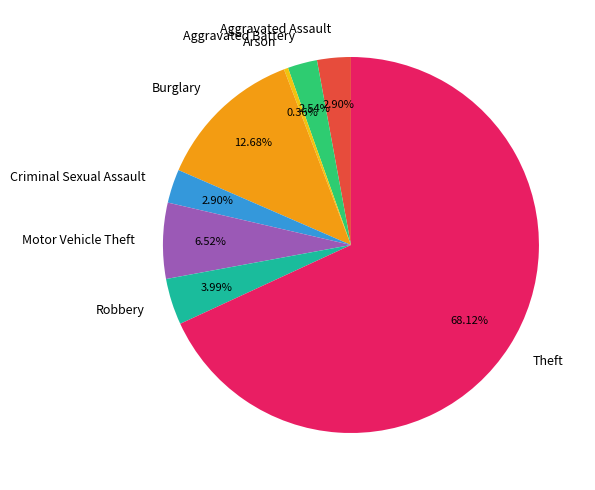

What is the largest slice in the pie chart?

Theft